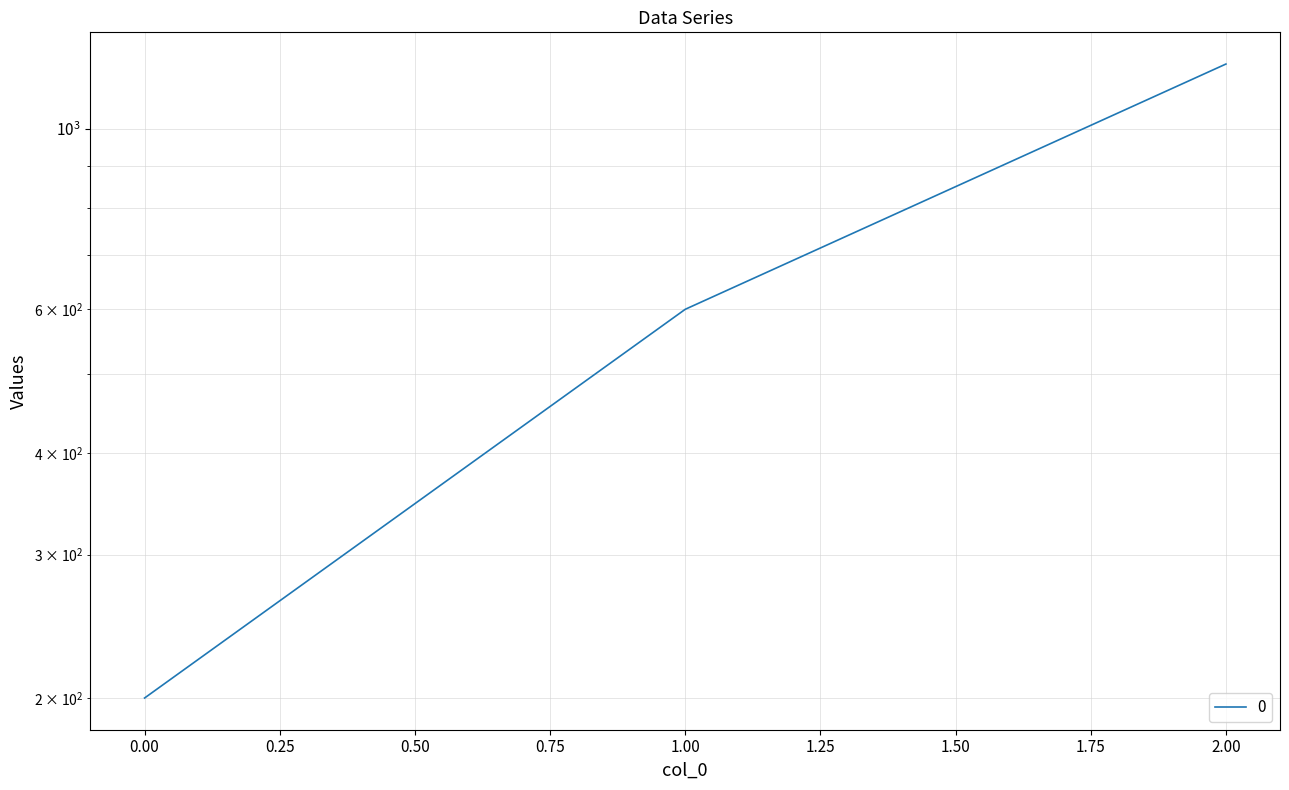

How many values are between 200 and 1200?

3